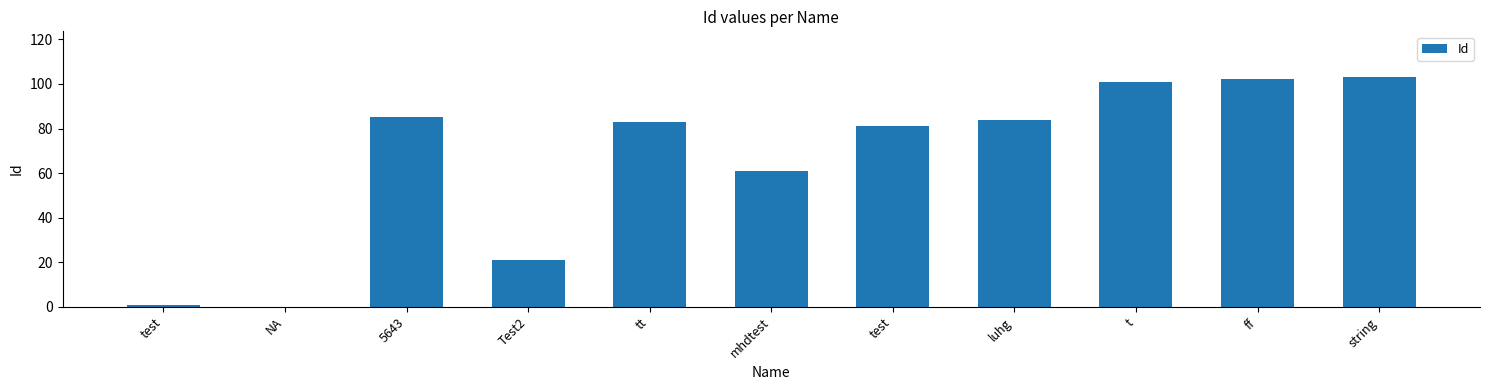

Are the bars horizontal?

No